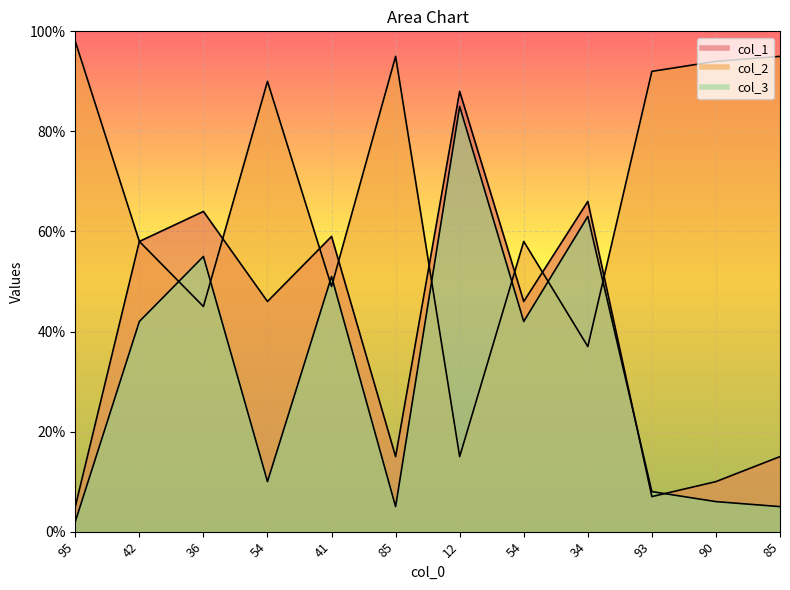

How many lines are shown in the chart?

3